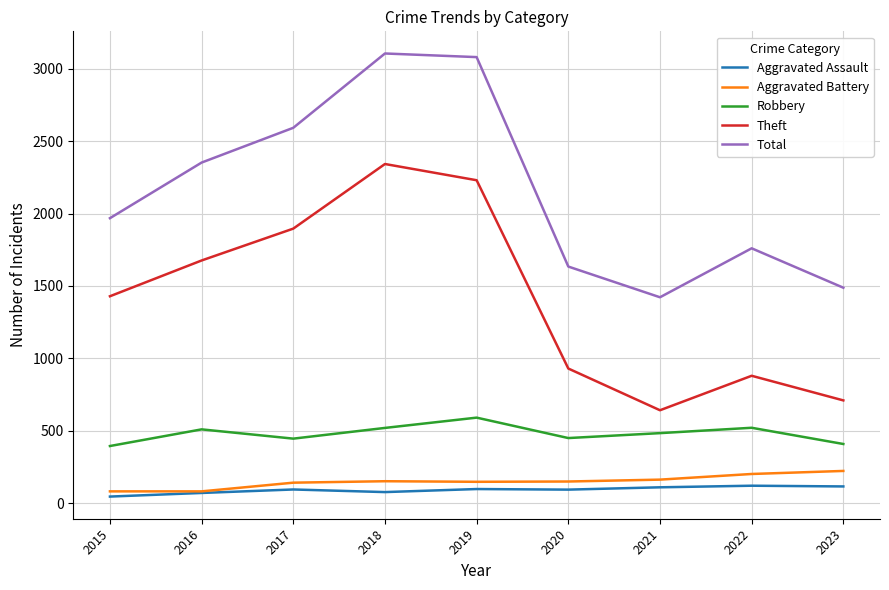

What is the approximate value of Theft at 2023, to the nearest 50?

700